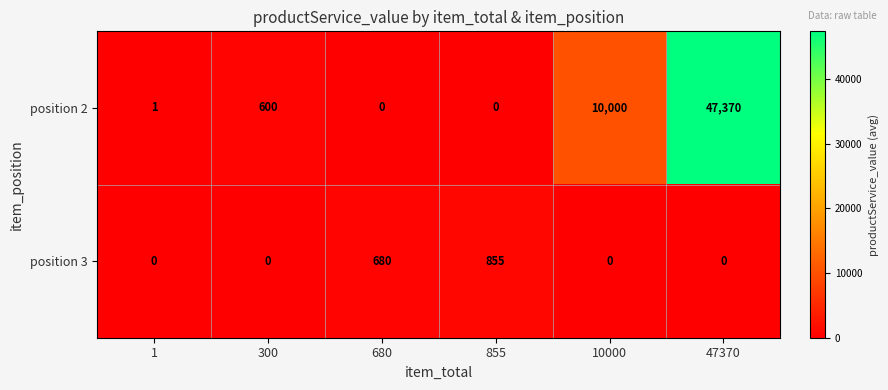

Reading left to right, extract all data points from this chart.

position 2: 1=1	300=600	680=0	855=0	10000=10000	47370=47370
position 3: 1=0	300=0	680=680	855=855	10000=0	47370=0